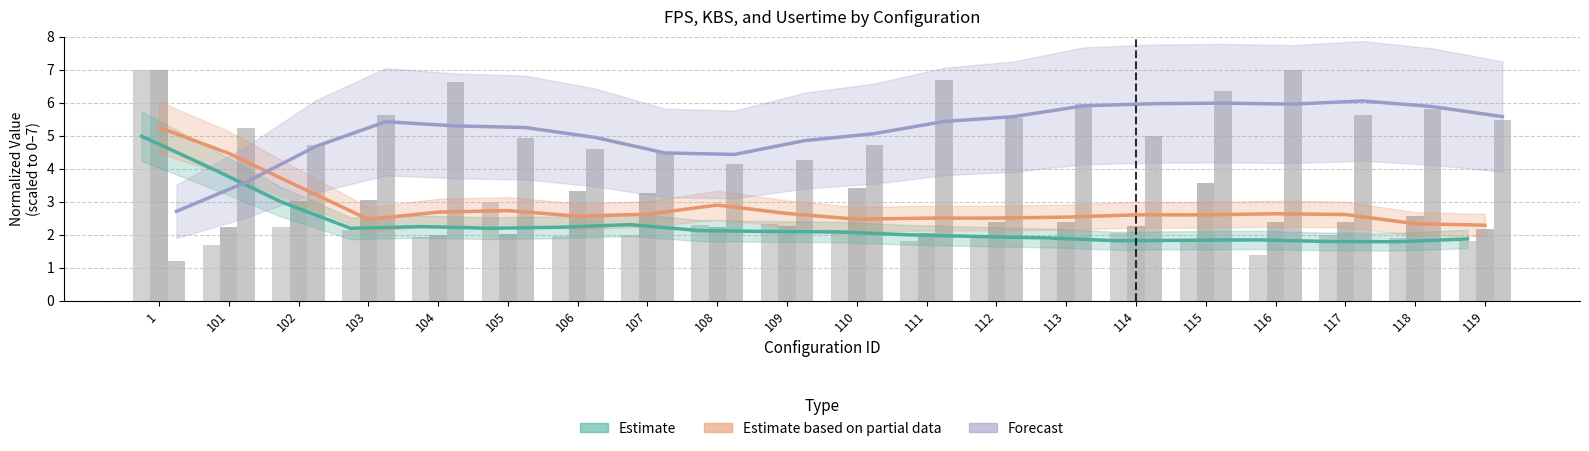

What is the value of the kbs bar at the 5th from the left?

2.0